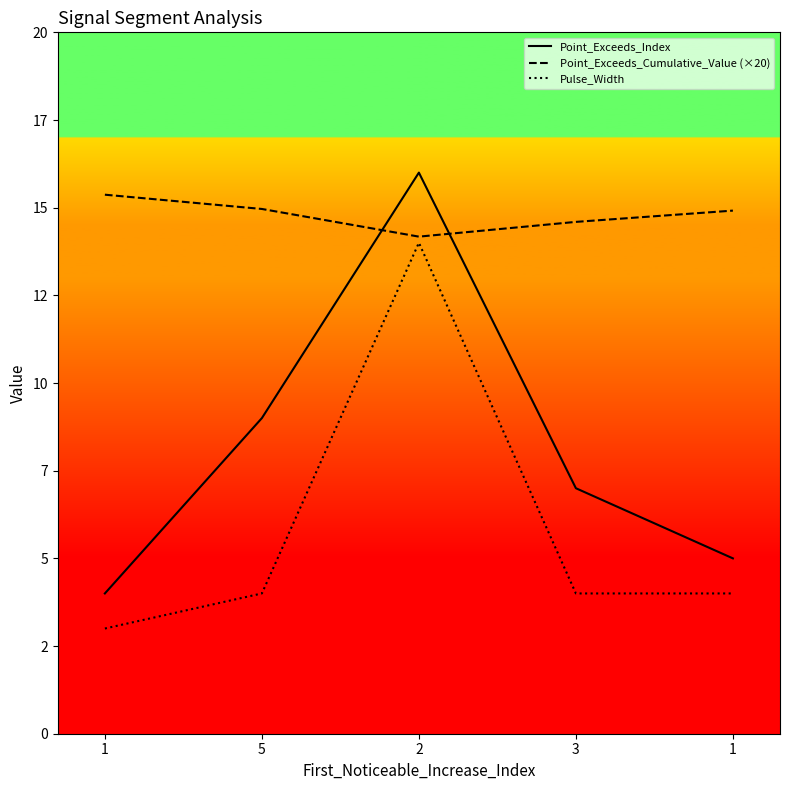

True or false: Point_Exceeds_Cumulative_Value (×20) and Pulse_Width cross at least once.

False